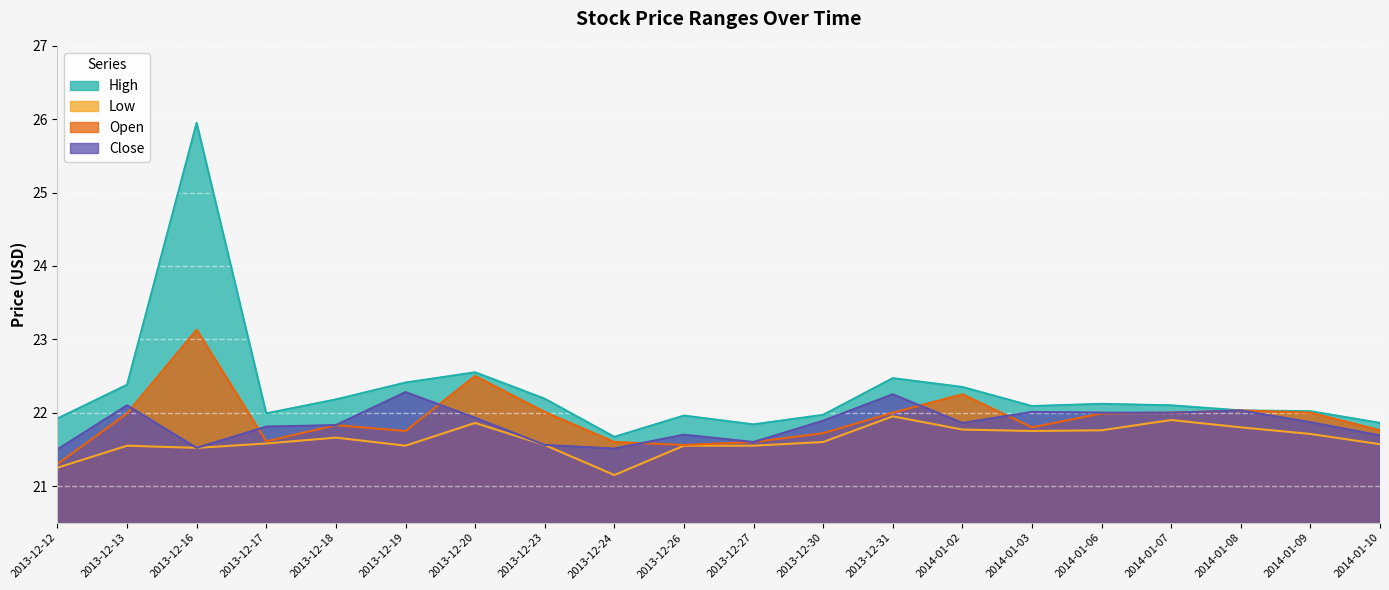

Which label corresponds to the smallest value in the chart?

2013-12-24